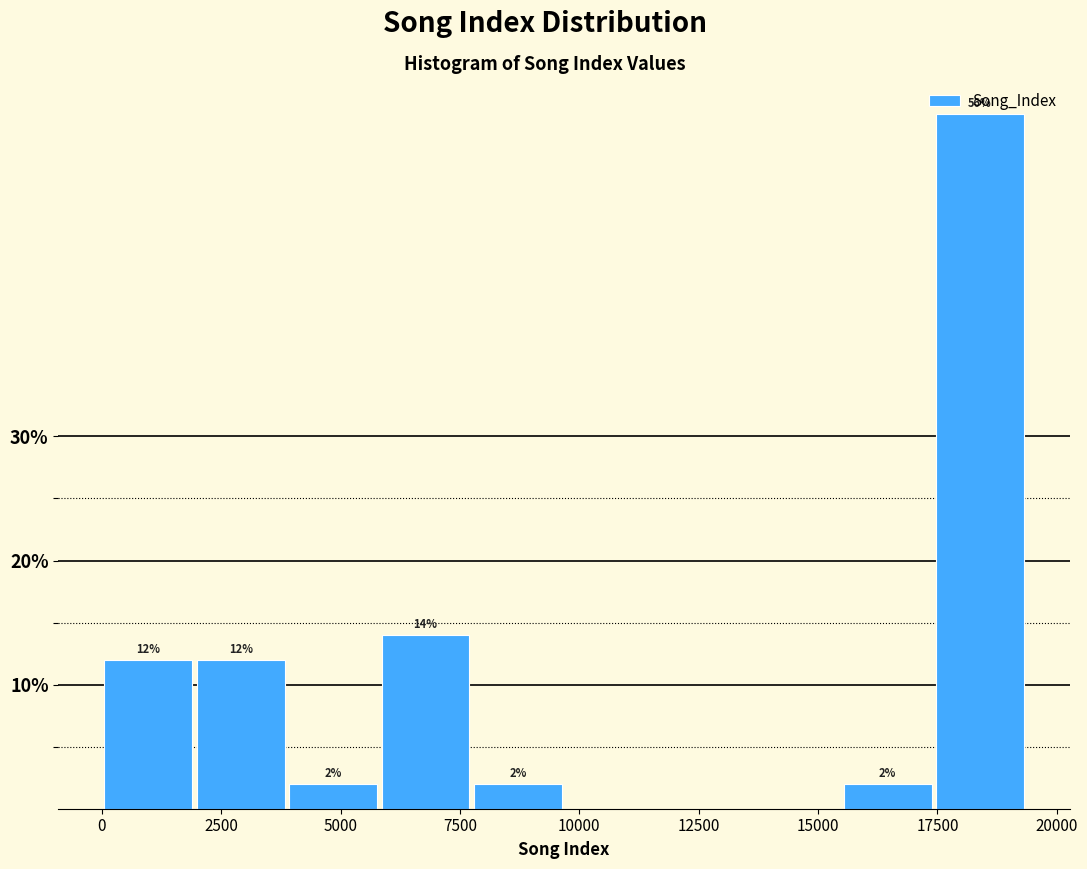

Around what value on the x-axis is the tallest bar? Give the approximate position of its centre, as read against the axis.

18500